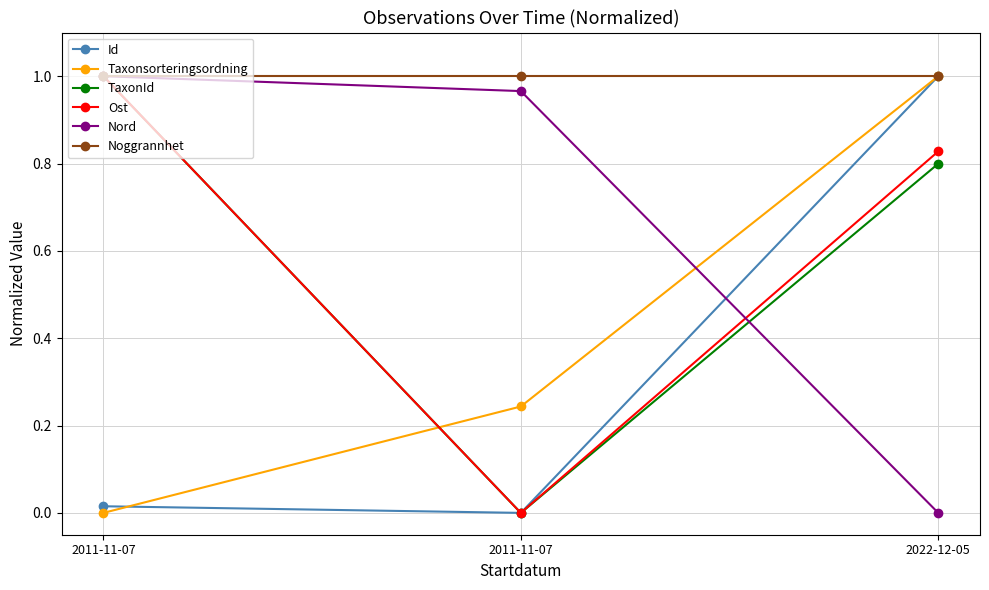

At which category is the sum across all series the highest?

2022-12-05